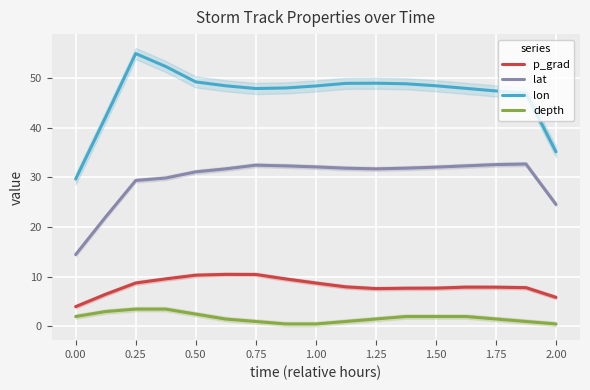

Which series has the largest range (max minus min)?

lon